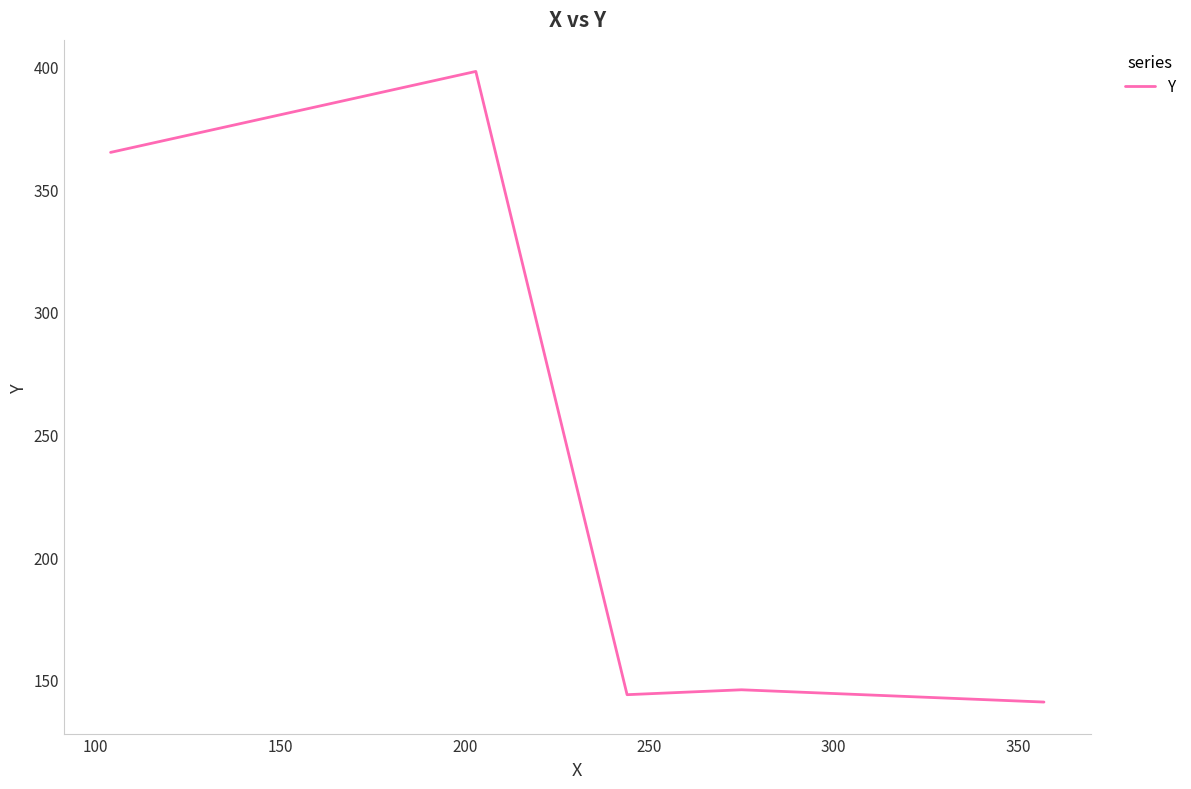

What is the difference between the maximum and minimum values?

257